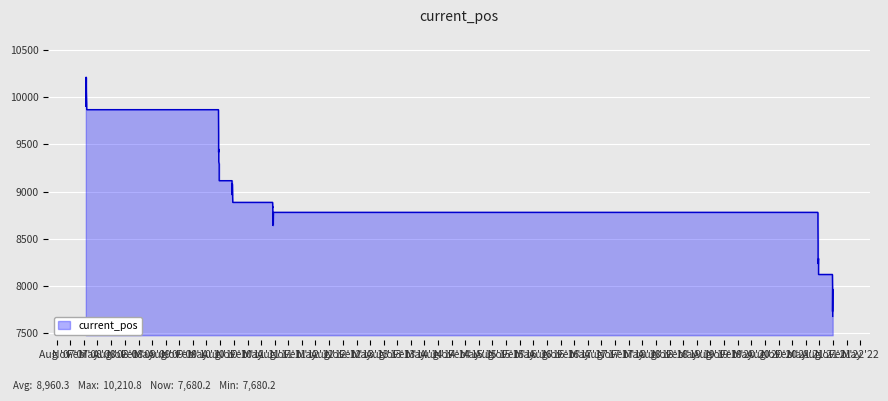

What is the ratio of the value at Aug '12 to the value at Aug '10?

1.0